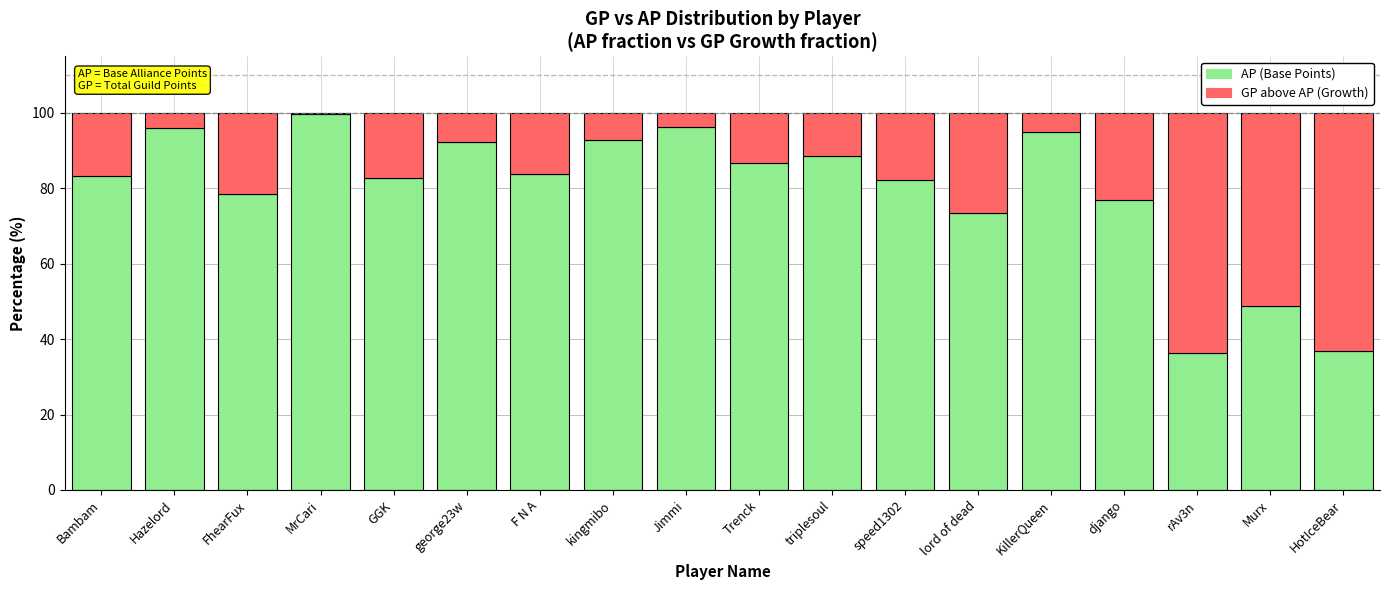

What is the sum of the AP (Base Points) values at Murx and triplesoul?

137.4